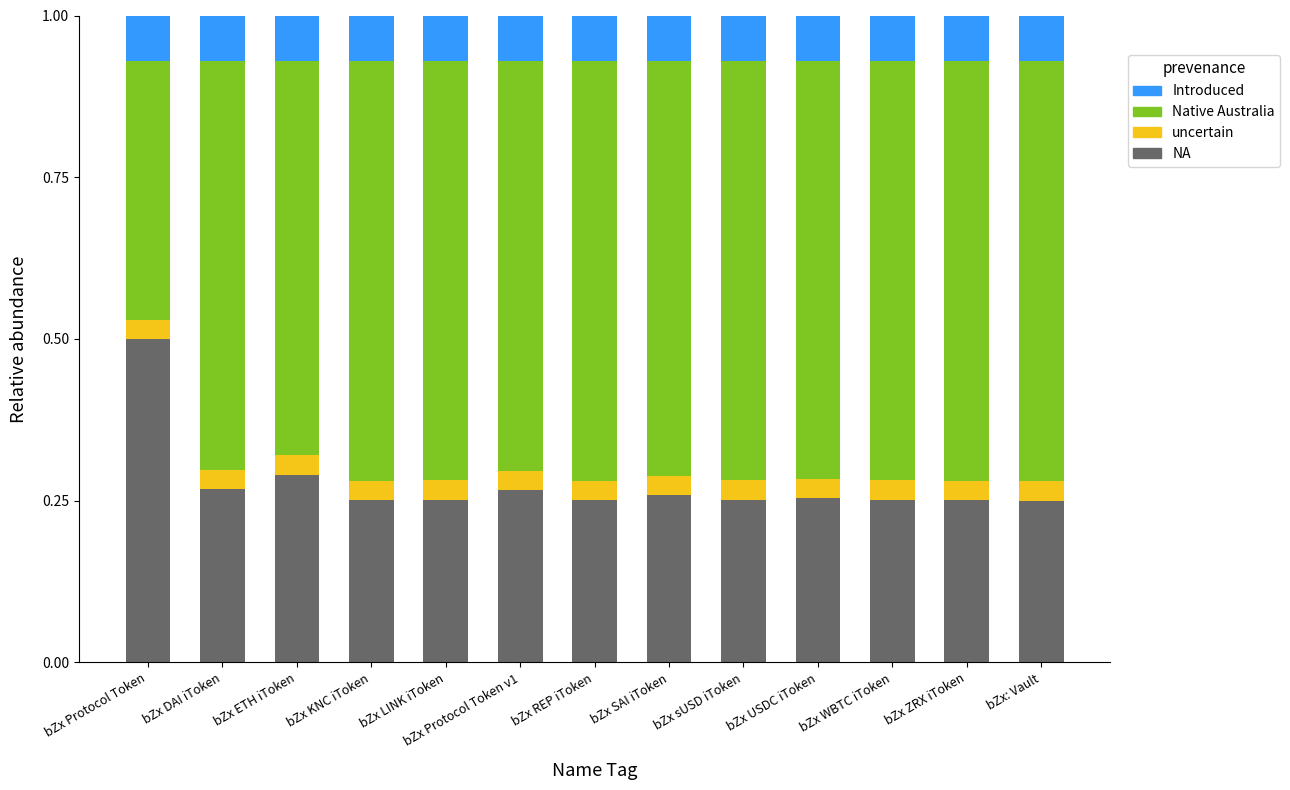

What is the sum of all NA values?

3.6